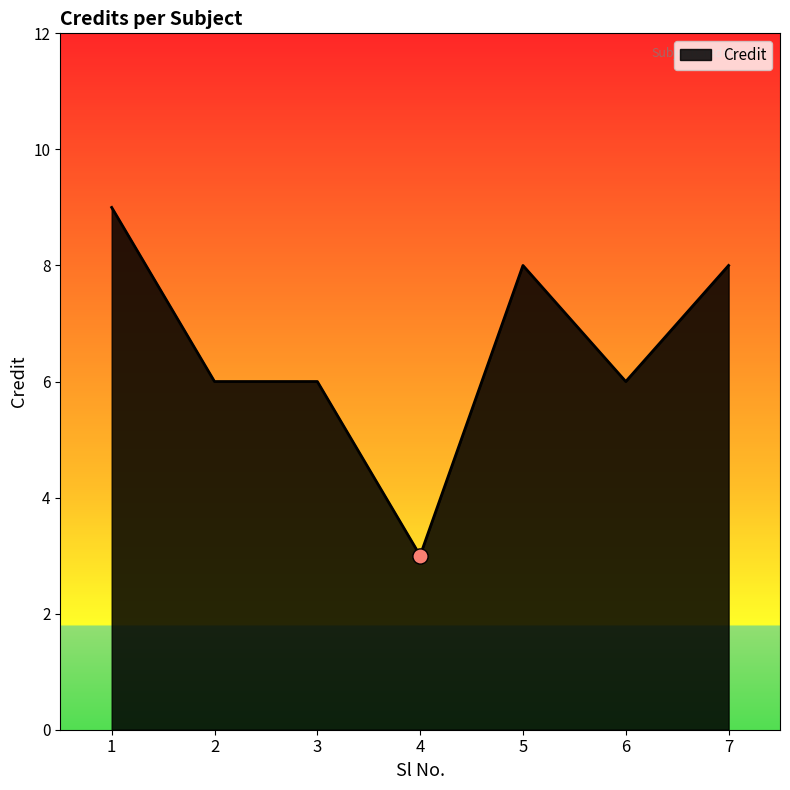

What is the change in value from 1 to 2?

-3